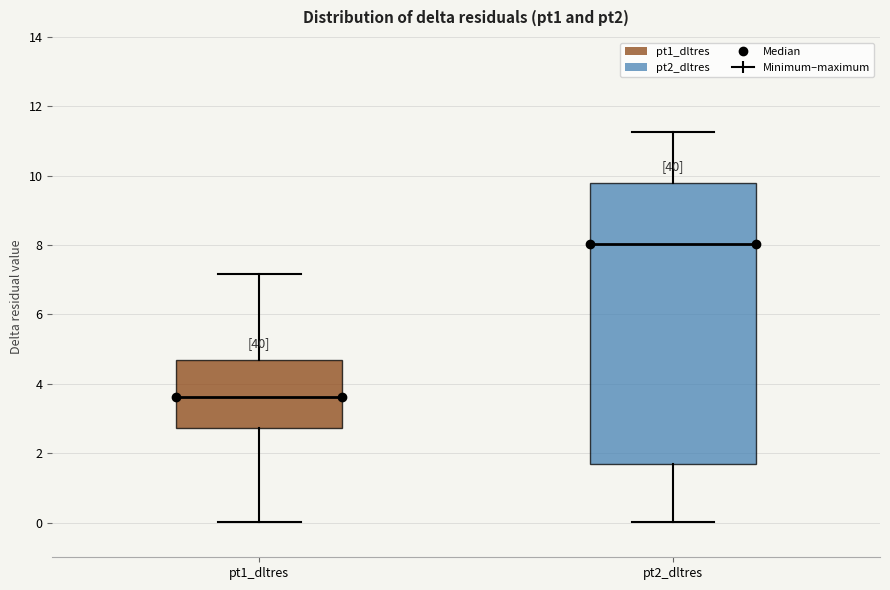

Reading left to right, transcribe this box plot: for each box, give where its median line is, the range the box spans, and where its two whiskers end, as read against the y-axis. The values are not printed on the chart, so give them approximately, as read against the axis.

pt1_dltres: median 3.6, box 2.8 to 4.6, whiskers 0.0 to 7.2
pt2_dltres: median 8.0, box 1.6 to 9.8, whiskers 0.0 to 11.2